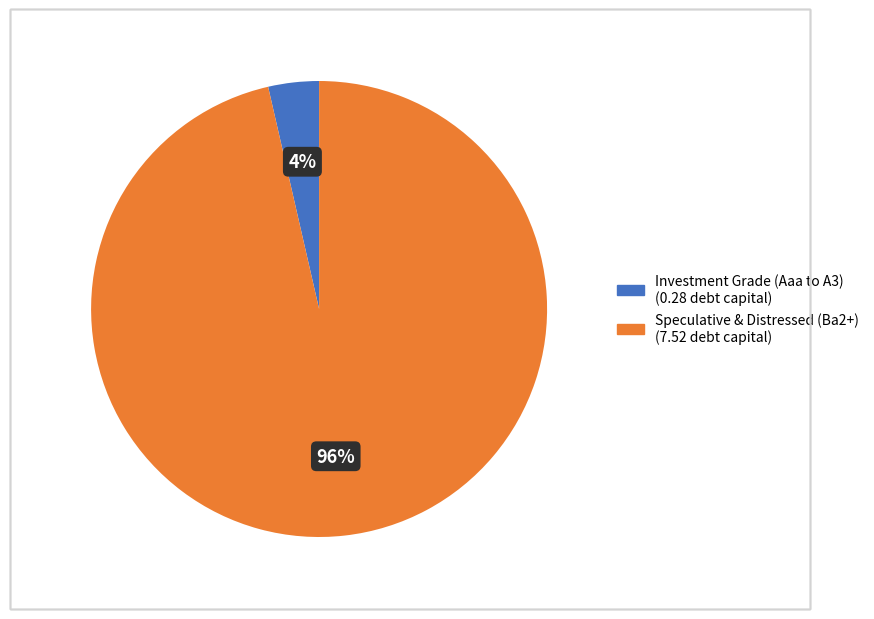

Does any single category account for the majority?

Yes